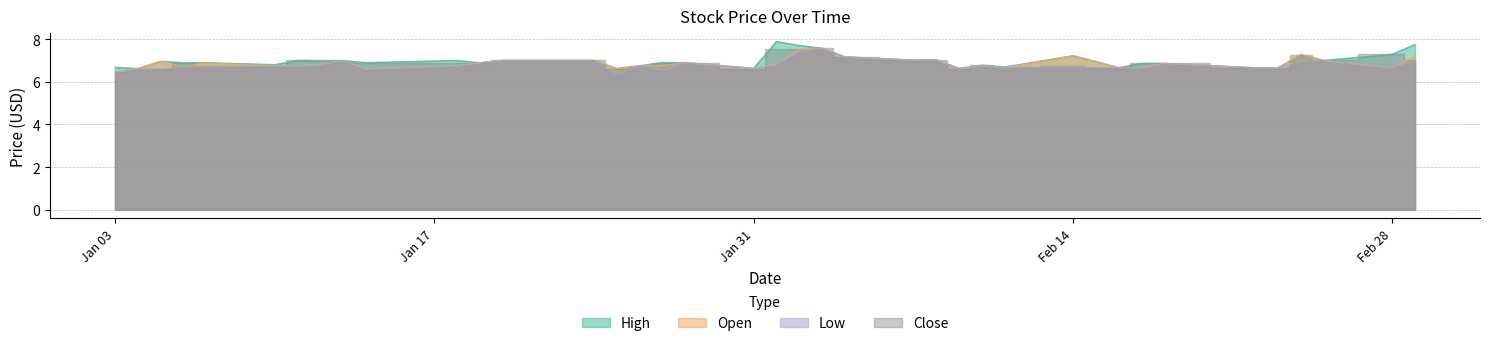

The value of High at Jan 31 is 6.6. True or false?

True